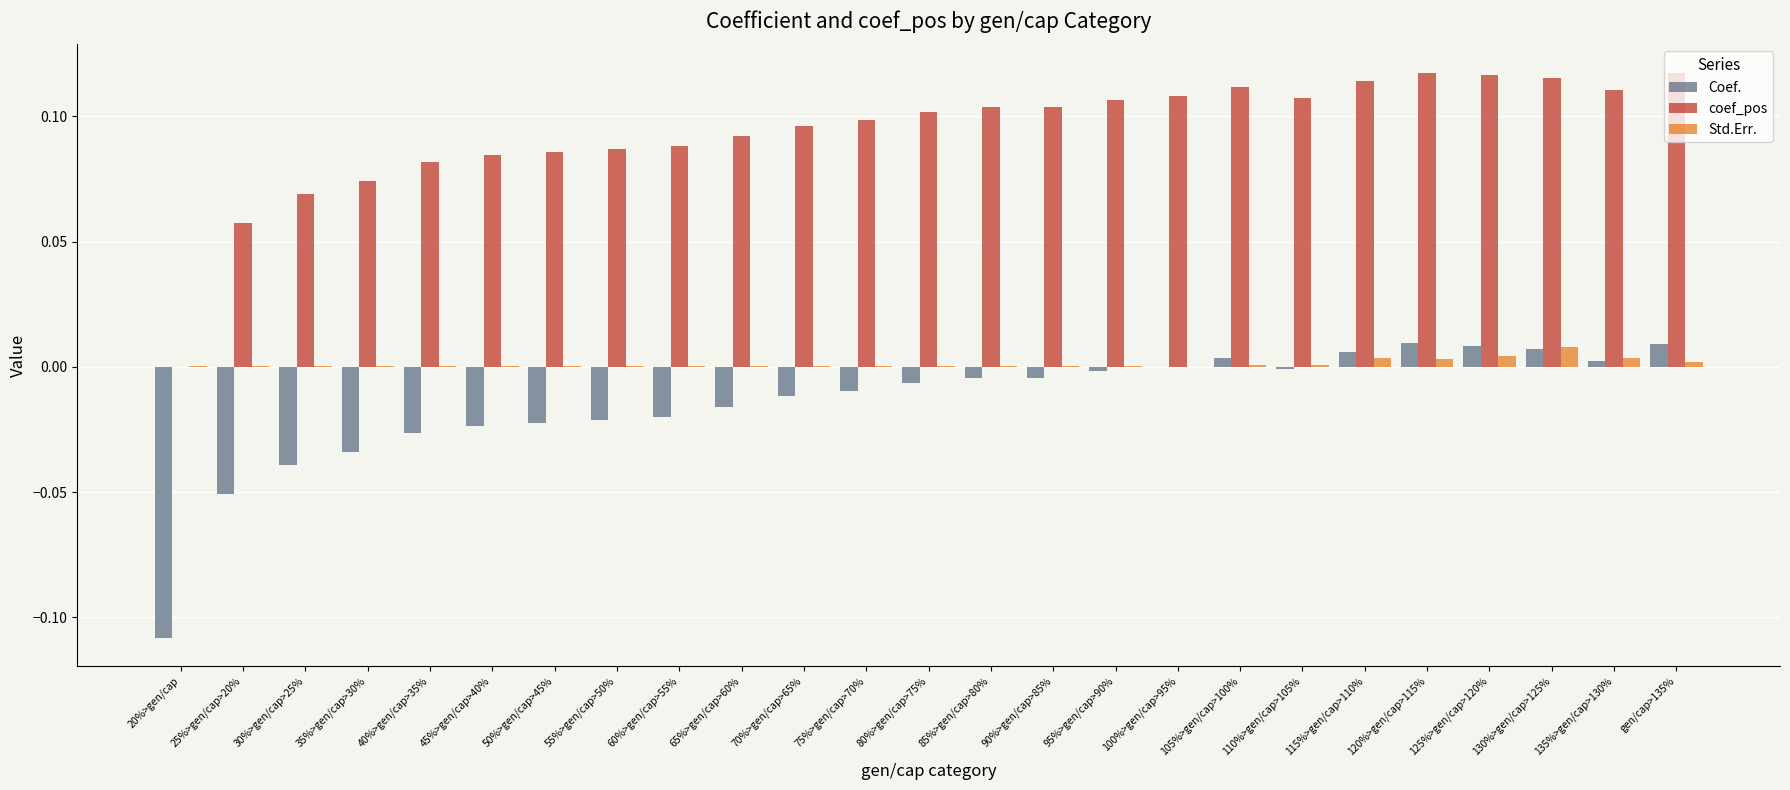

What is the sum of all coef_pos values?

2.3